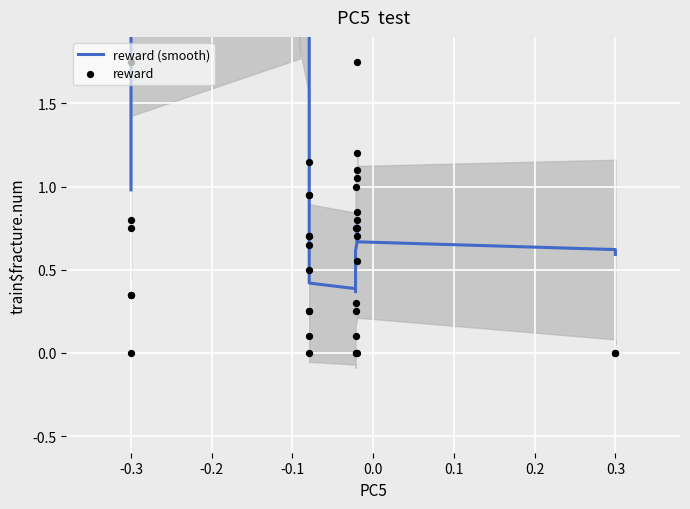

What are all the series names shown in the legend?

reward (smooth), reward